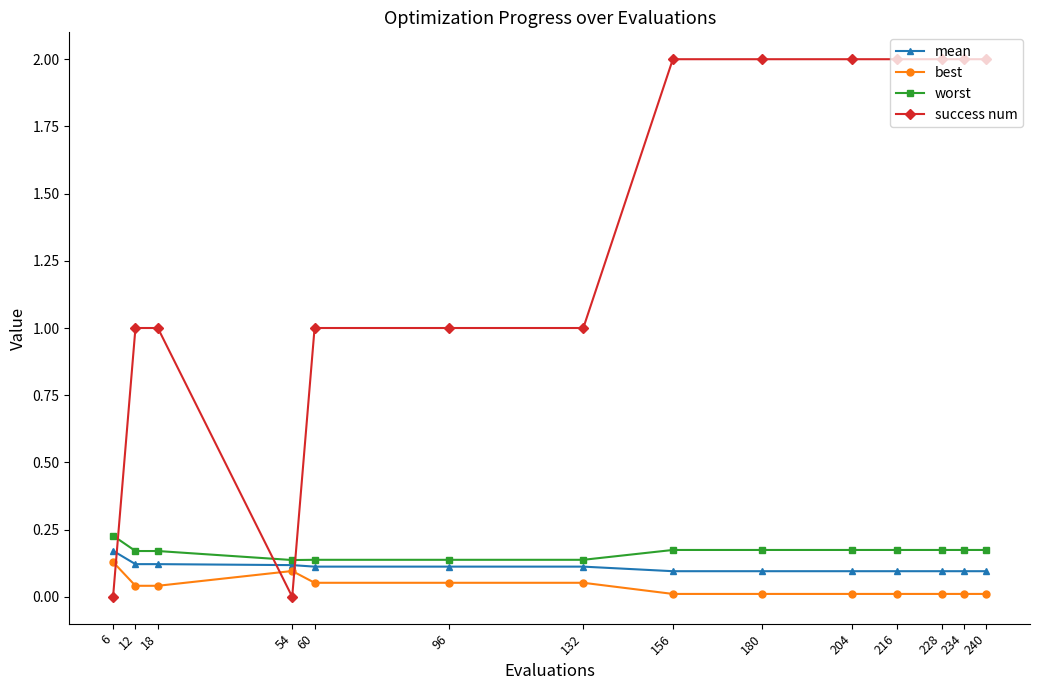

How many lines are shown in the chart?

4